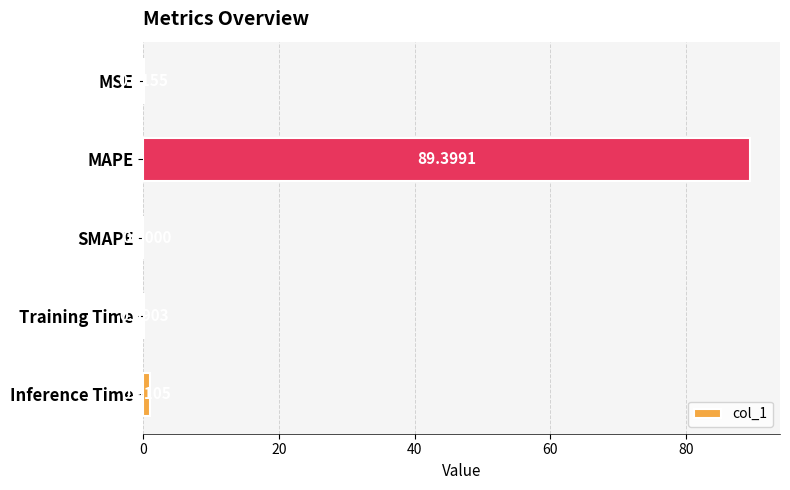

What is the sum of the values at MAPE and SMAPE?

89.4